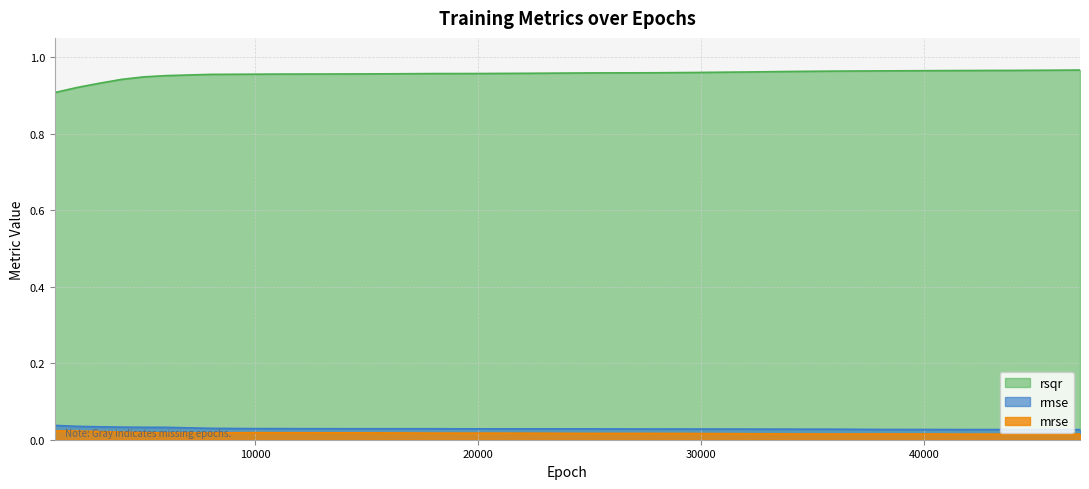

How many lines are shown in the chart?

3